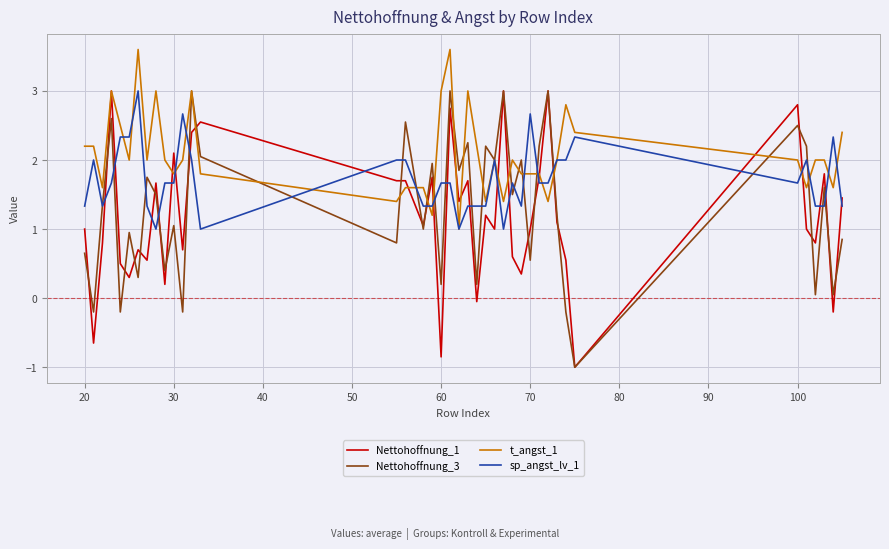

How many negative values does the Nettohoffnung_3 series have?

5